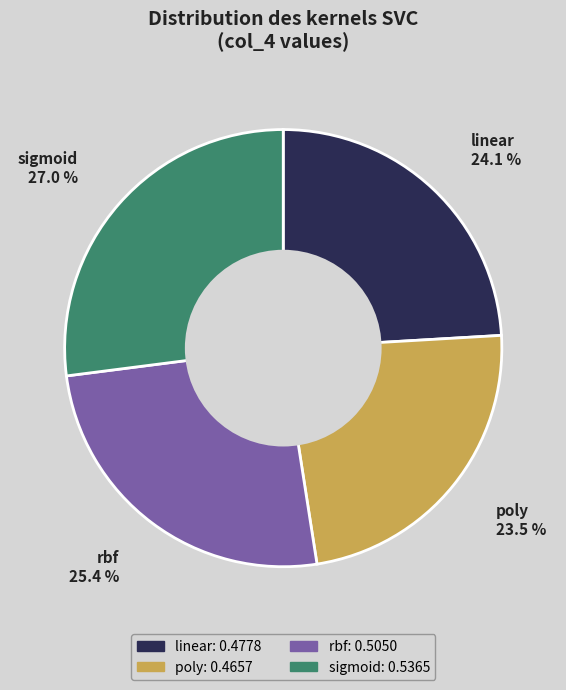

Count the number of slices in the pie.

4